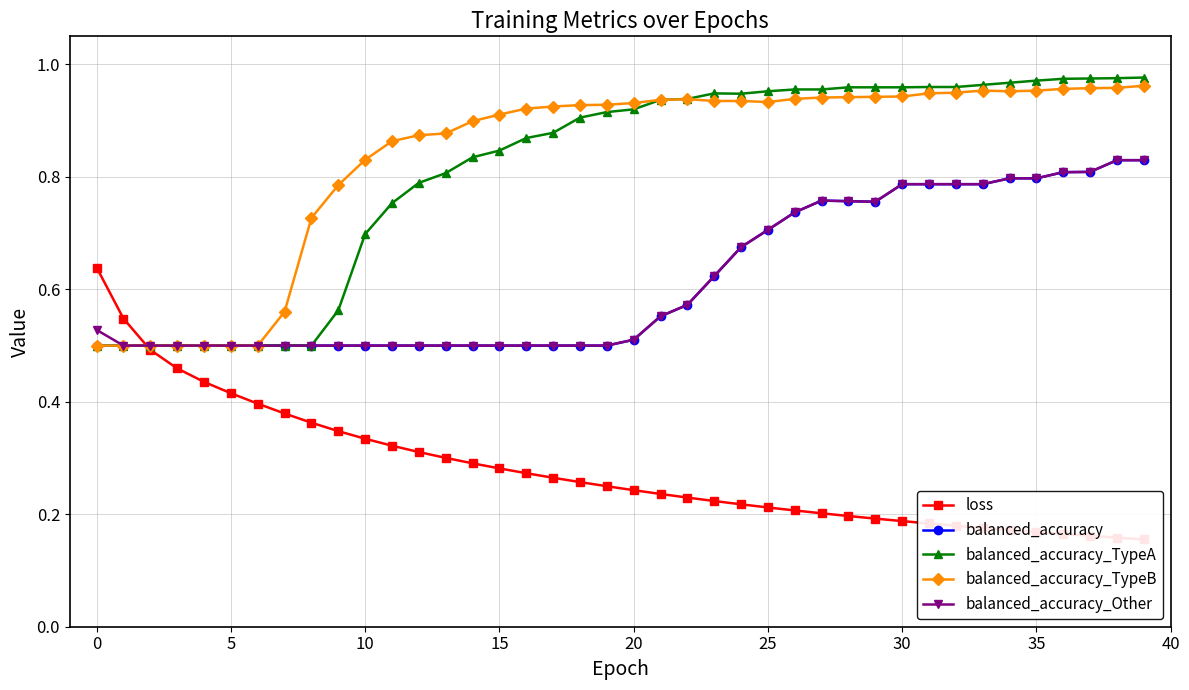

The balanced_accuracy_Other series shows 0.5 at 5. True or false?

True